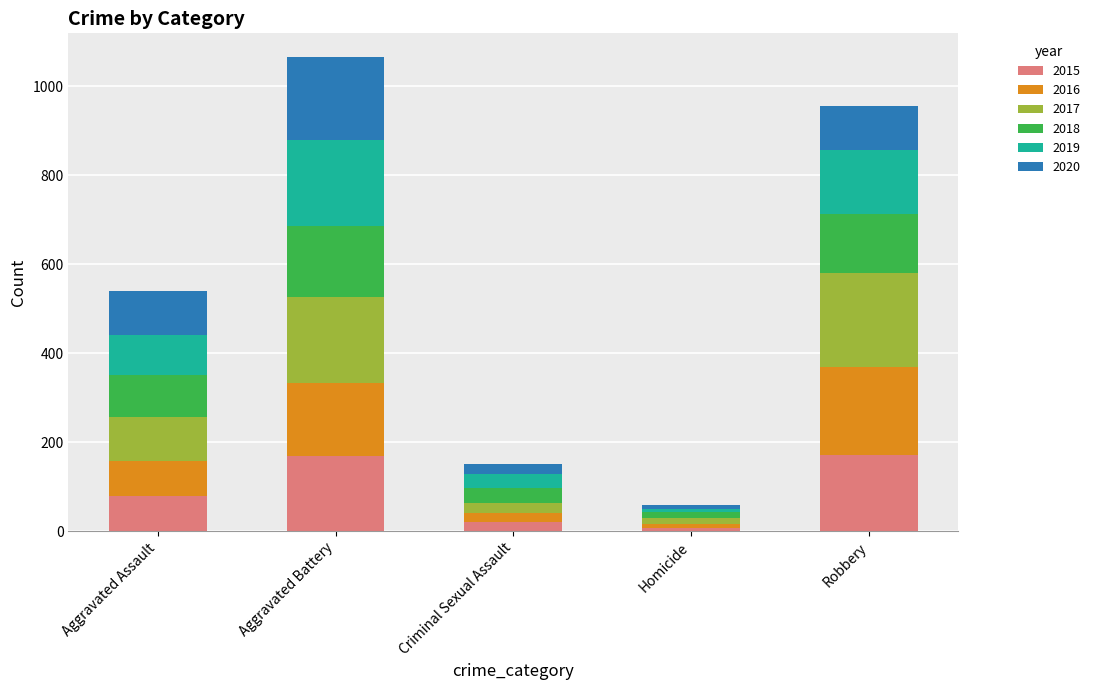

What is the total value across all series at Robbery?

957